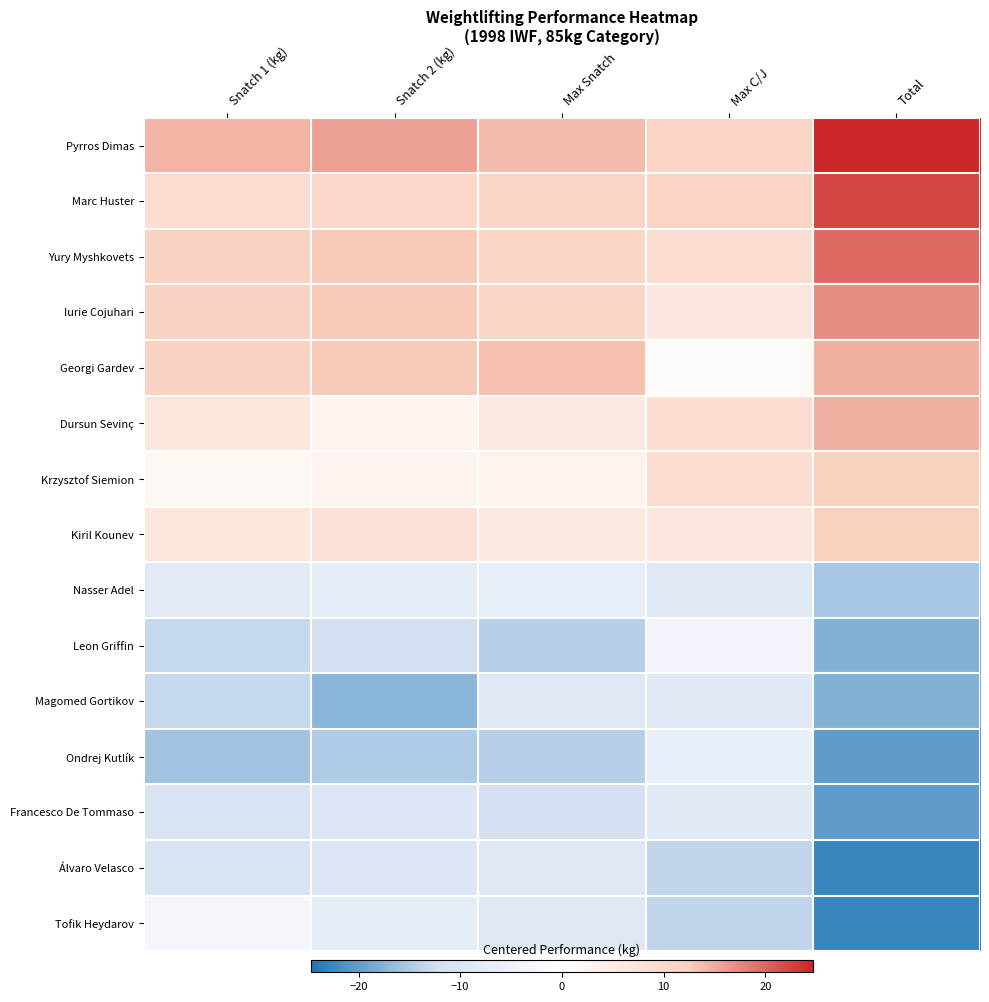

Which series has the largest range (max minus min)?

Tofik Heydarov